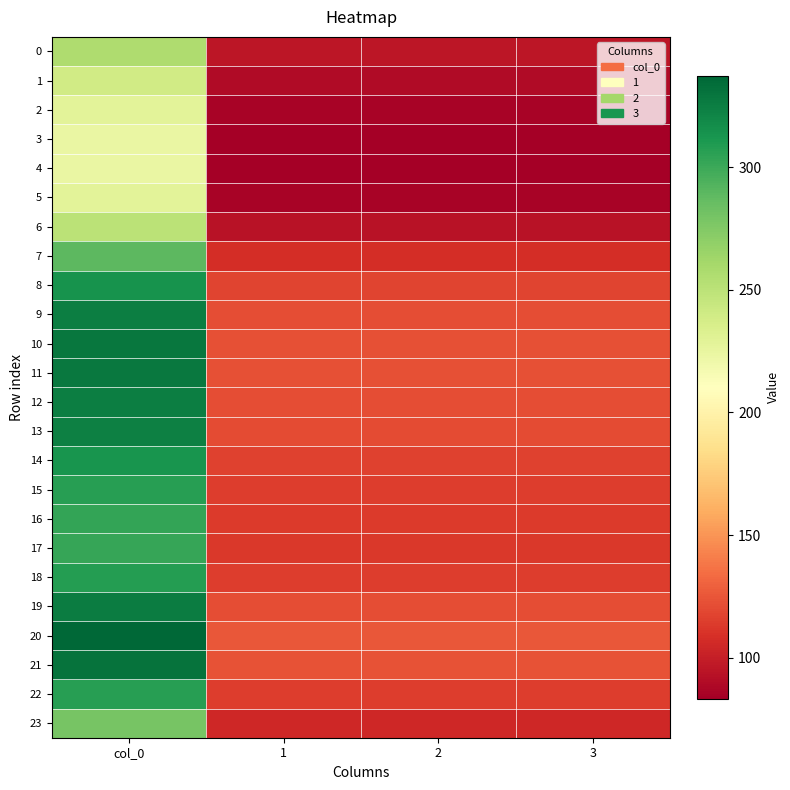

How many categories are shown in the chart?

4